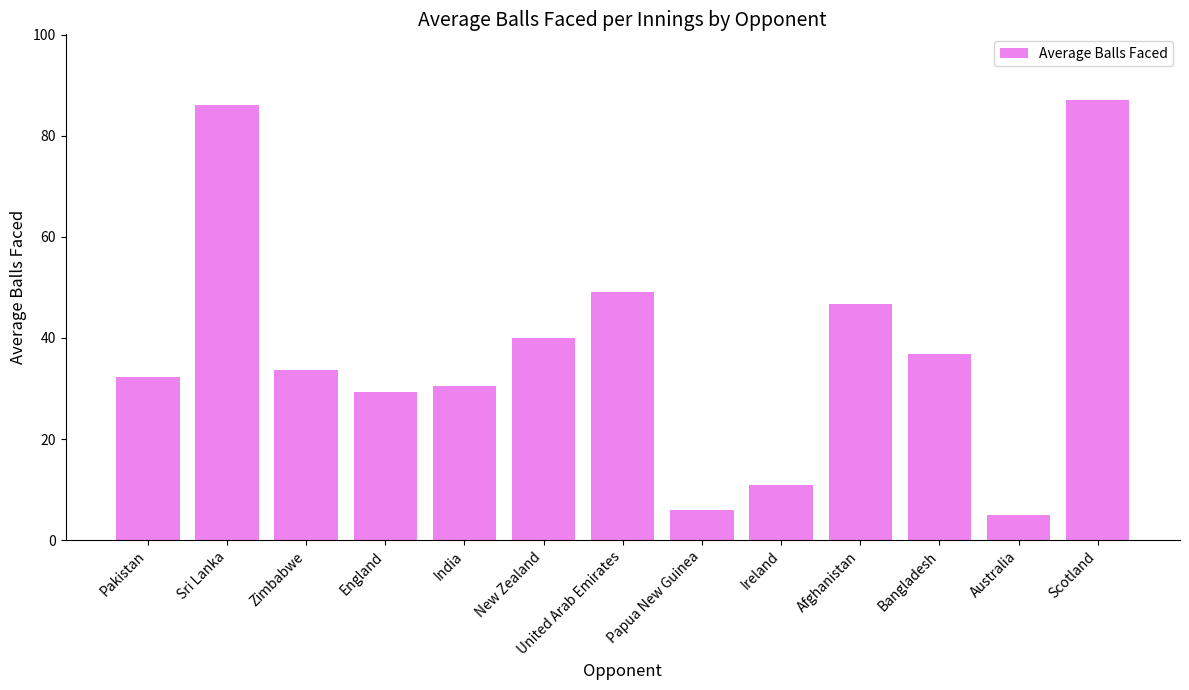

Does the chart contain stacked bars?

No